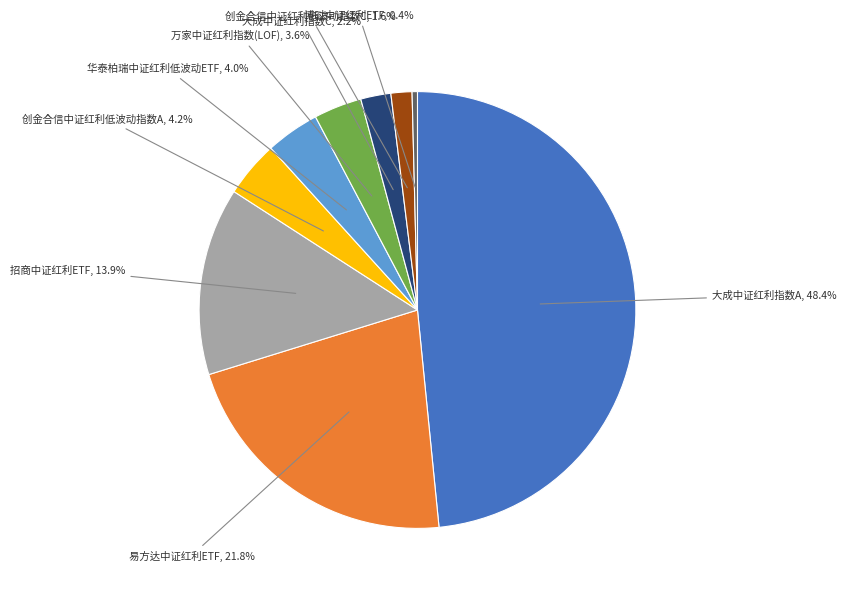

Is there a majority slice in this chart?

No